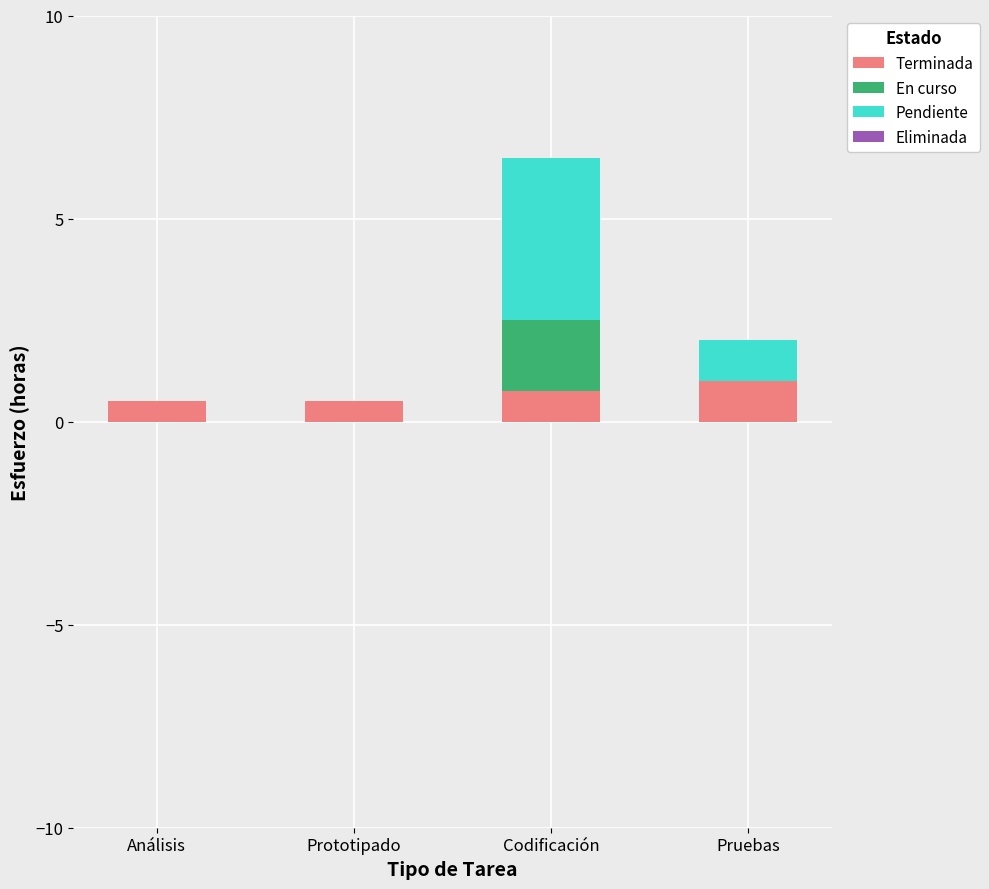

What is the sum of all Terminada values?

2.8